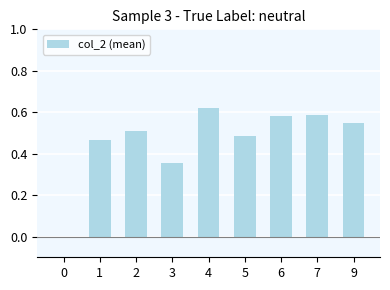

What is the change in value from 1 to 9?

+0.1